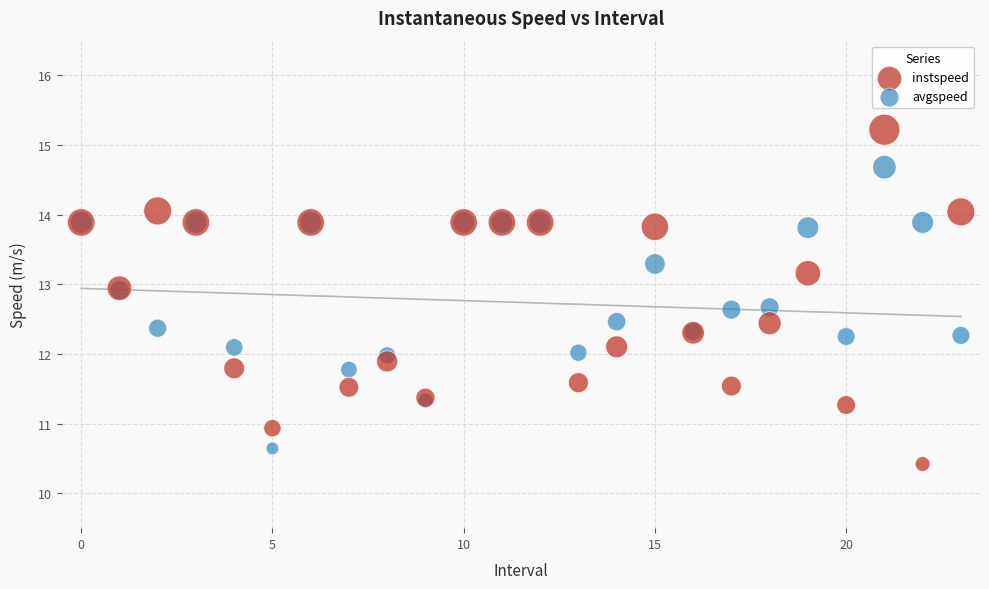

Which series reaches the maximum Y coordinate?

instspeed